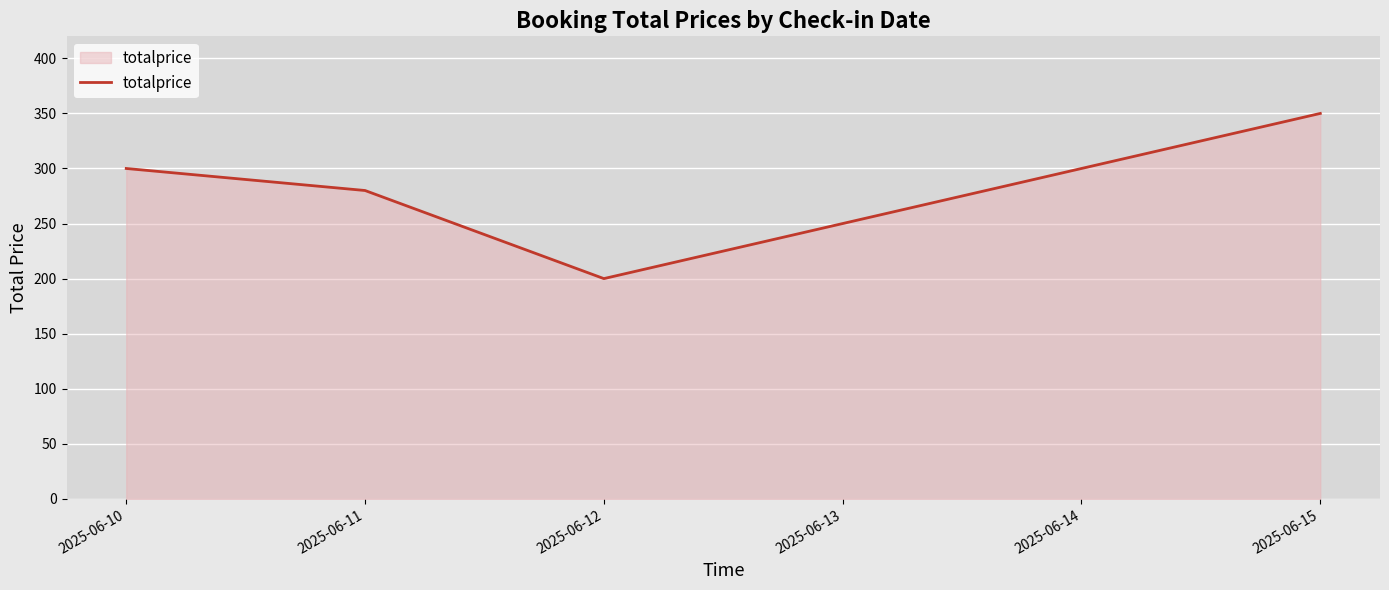

At which label is the value closest to 275?

2025-06-11